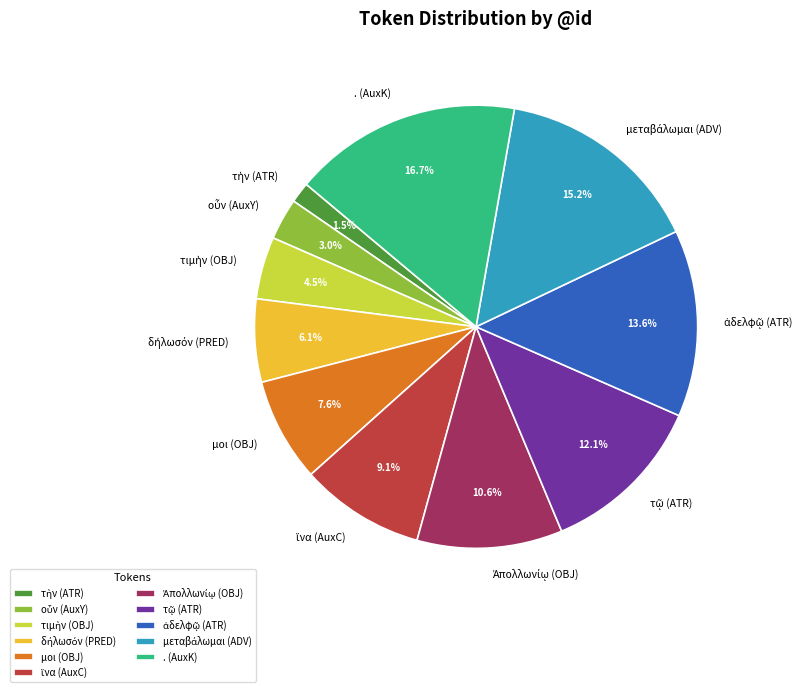

Is there any slice that represents more than half of the pie?

No